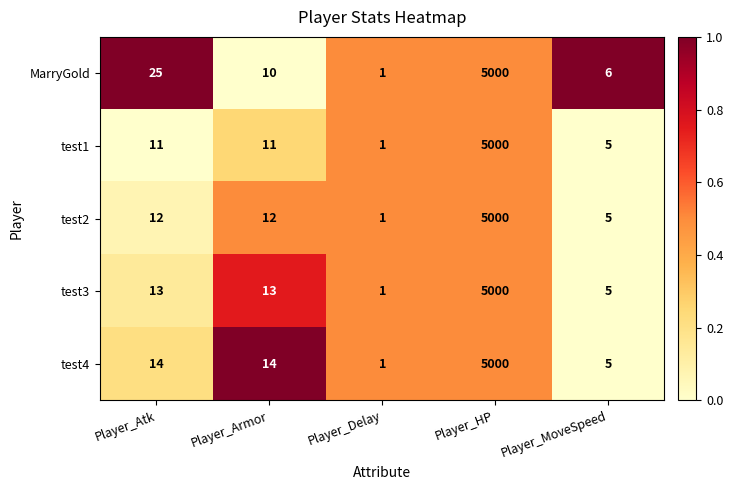

Is the value of test4 at Player_Atk greater than the value of test1 at Player_Delay?

Yes